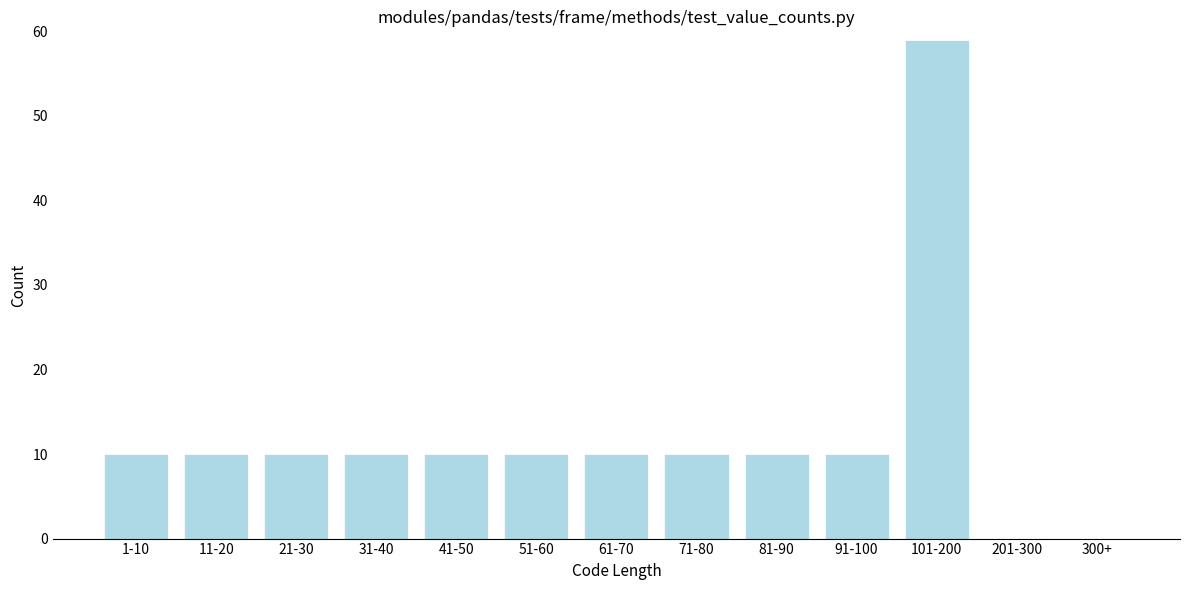

Reading left to right, transcribe all the data shown in this chart.

1-10=10	11-20=10	21-30=10	31-40=10	41-50=10	51-60=10	61-70=10	71-80=10	81-90=10	91-100=10	101-200=59	201-300=0	300+=0